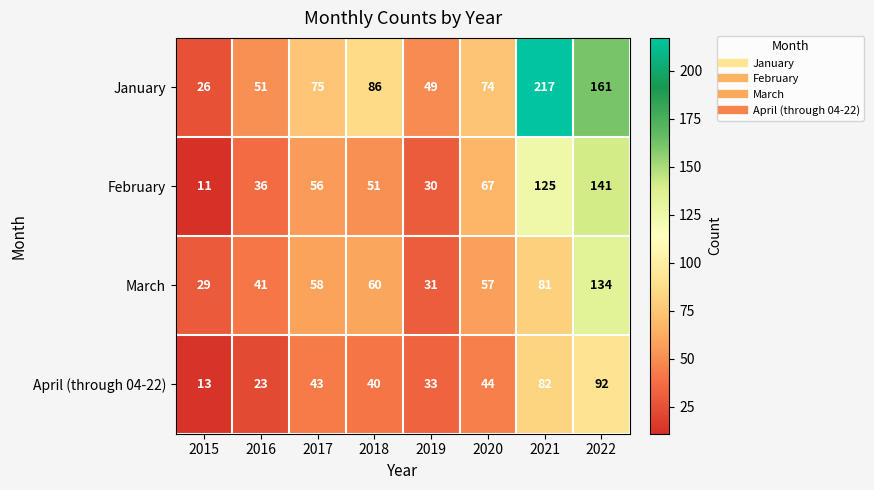

At how many categories does at least one series exceed 167?

1